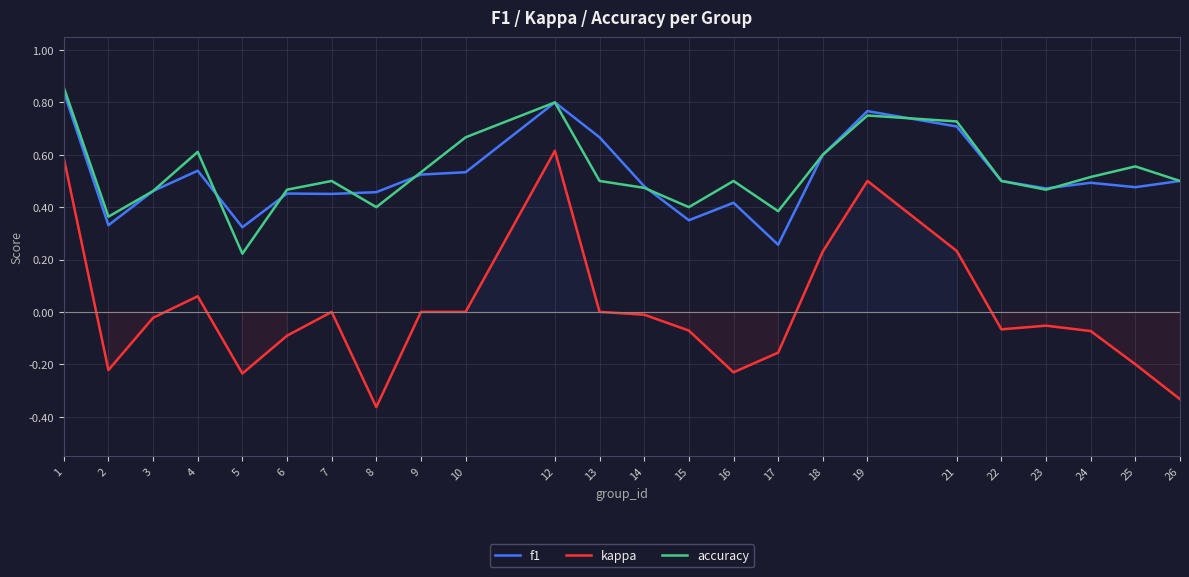

True or false: accuracy and f1 cross at least once.

True